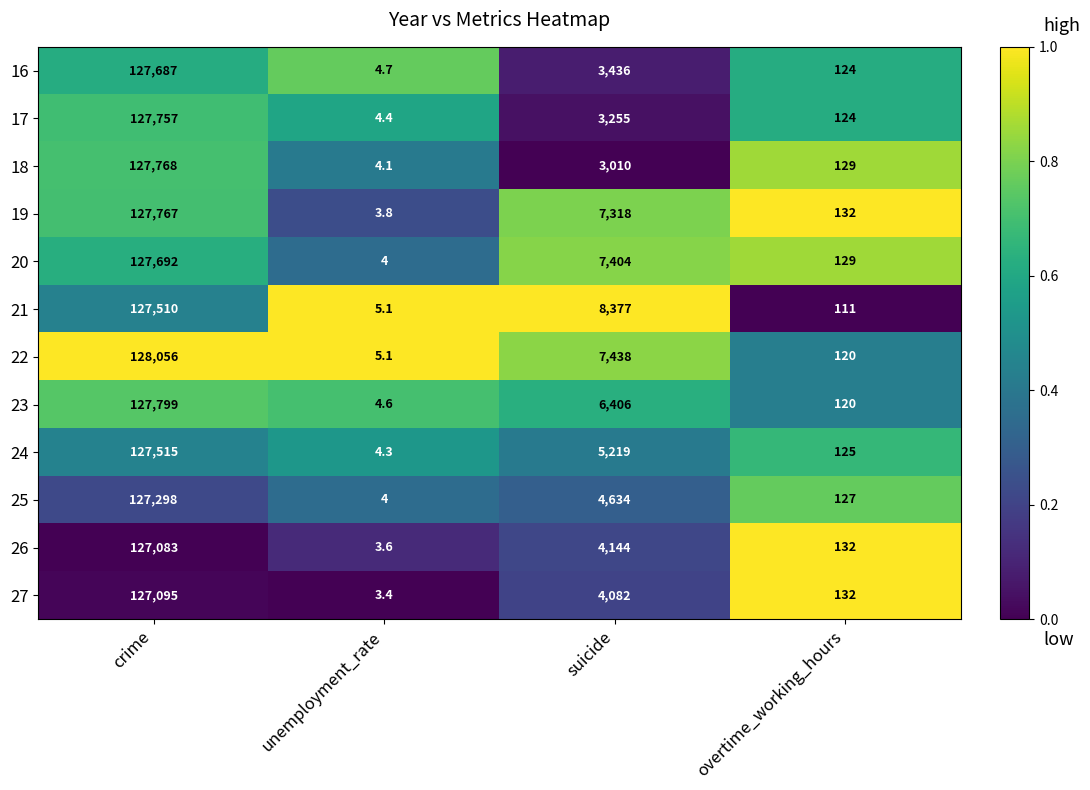

Read the 26 value at crime.

127083.0